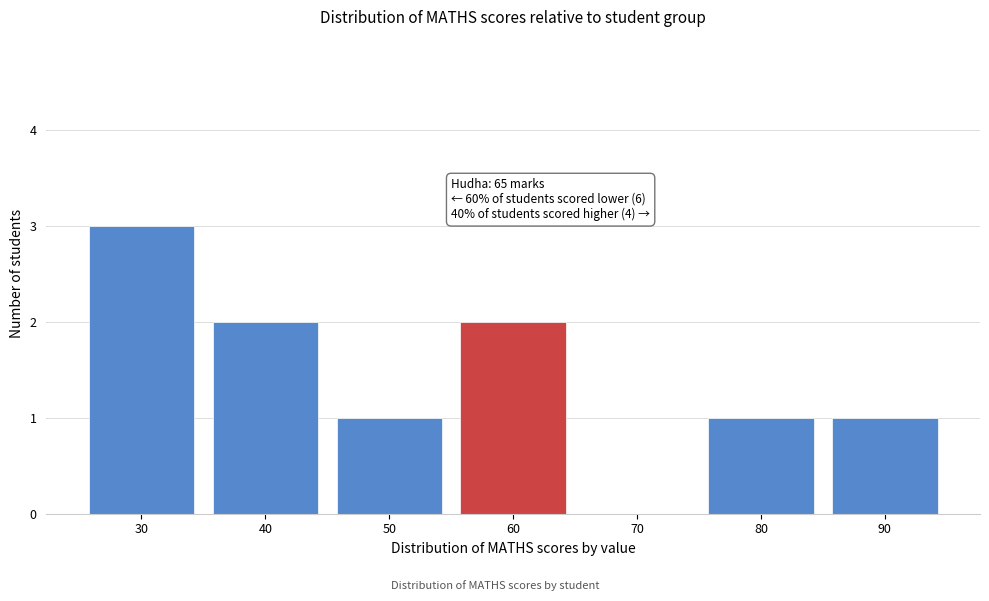

Reading left to right, list all the values displayed in this chart.

30=3	40=2	50=1	60=2	70=0	80=1	90=1